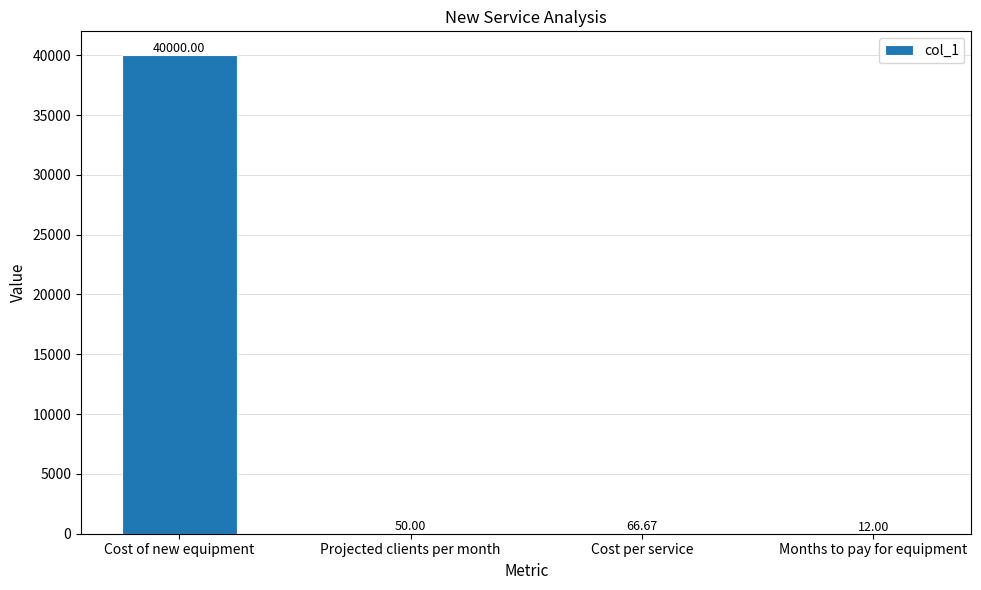

How many series are shown in this chart?

1